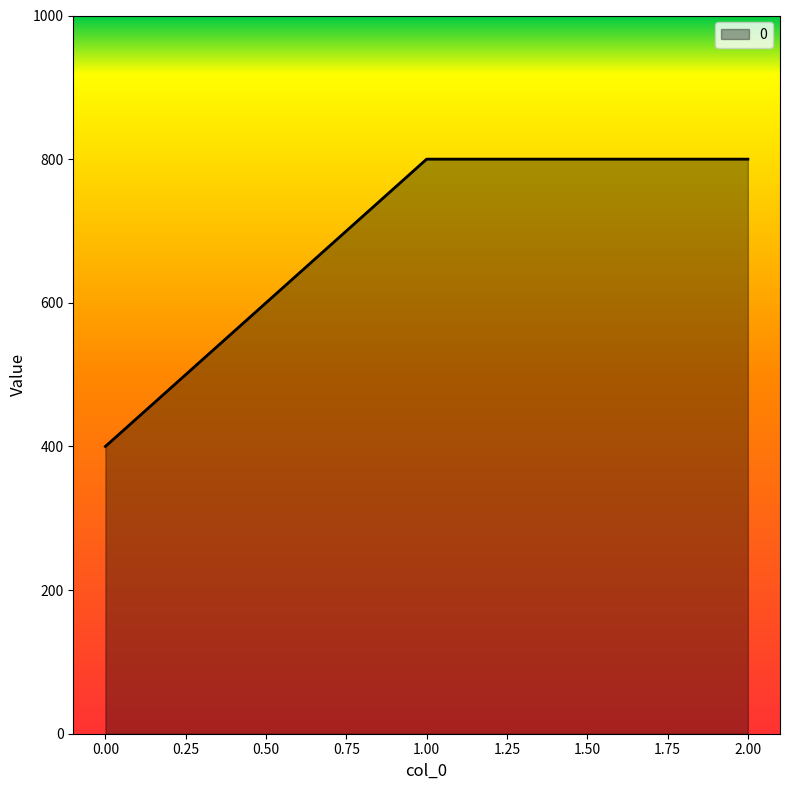

What is the sum of the values at 2.00 and 0.00?

1200